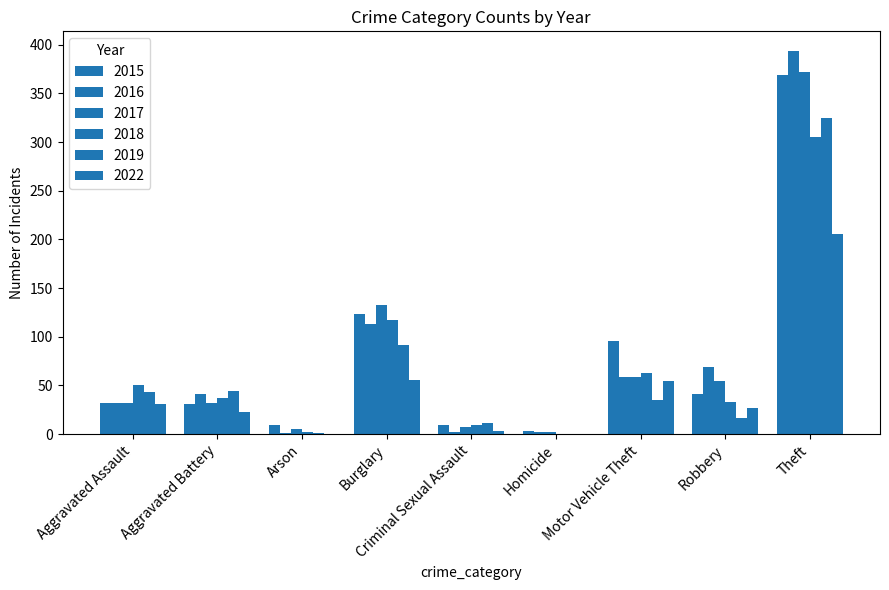

How many data points does each series have?

9